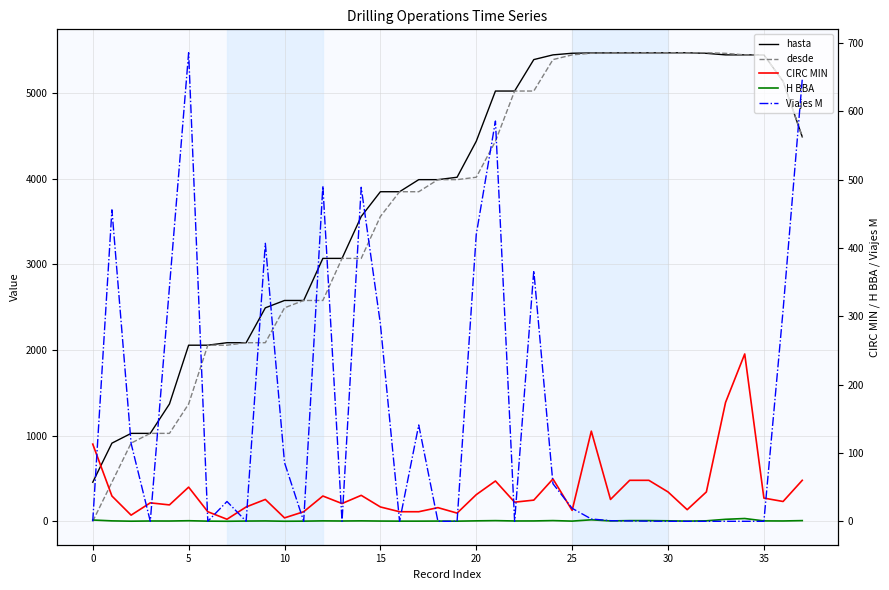

What is the sum of the H BBA values at 16 and 37?

1.2